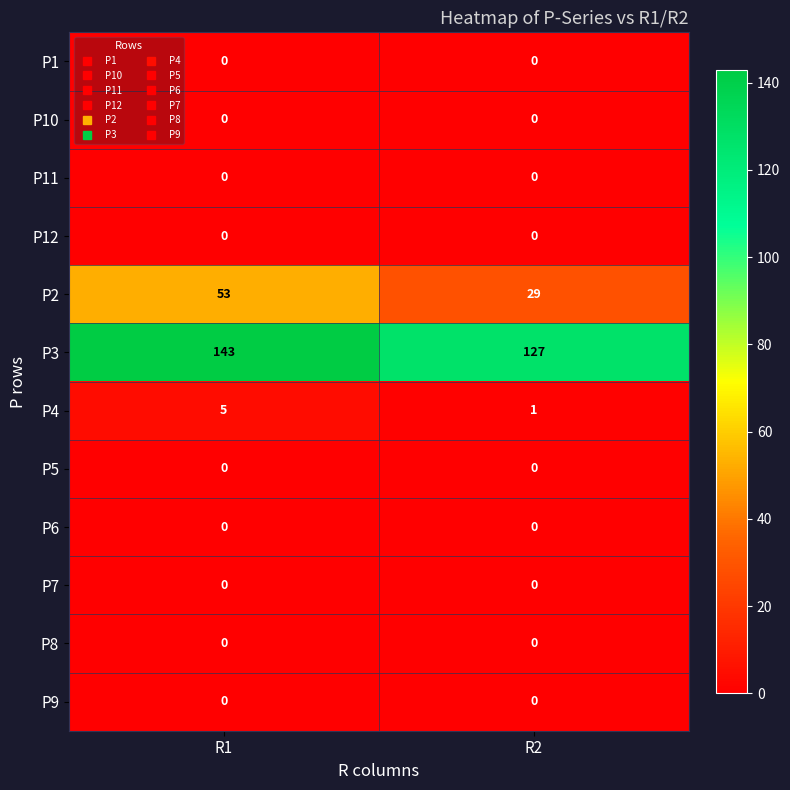

Reading right to left, list all the values displayed in this chart.

P1: 0	0
P10: 0	0
P11: 0	0
P12: 0	0
P2: 29	53
P3: 127	143
P4: 1	5
P5: 0	0
P6: 0	0
P7: 0	0
P8: 0	0
P9: 0	0